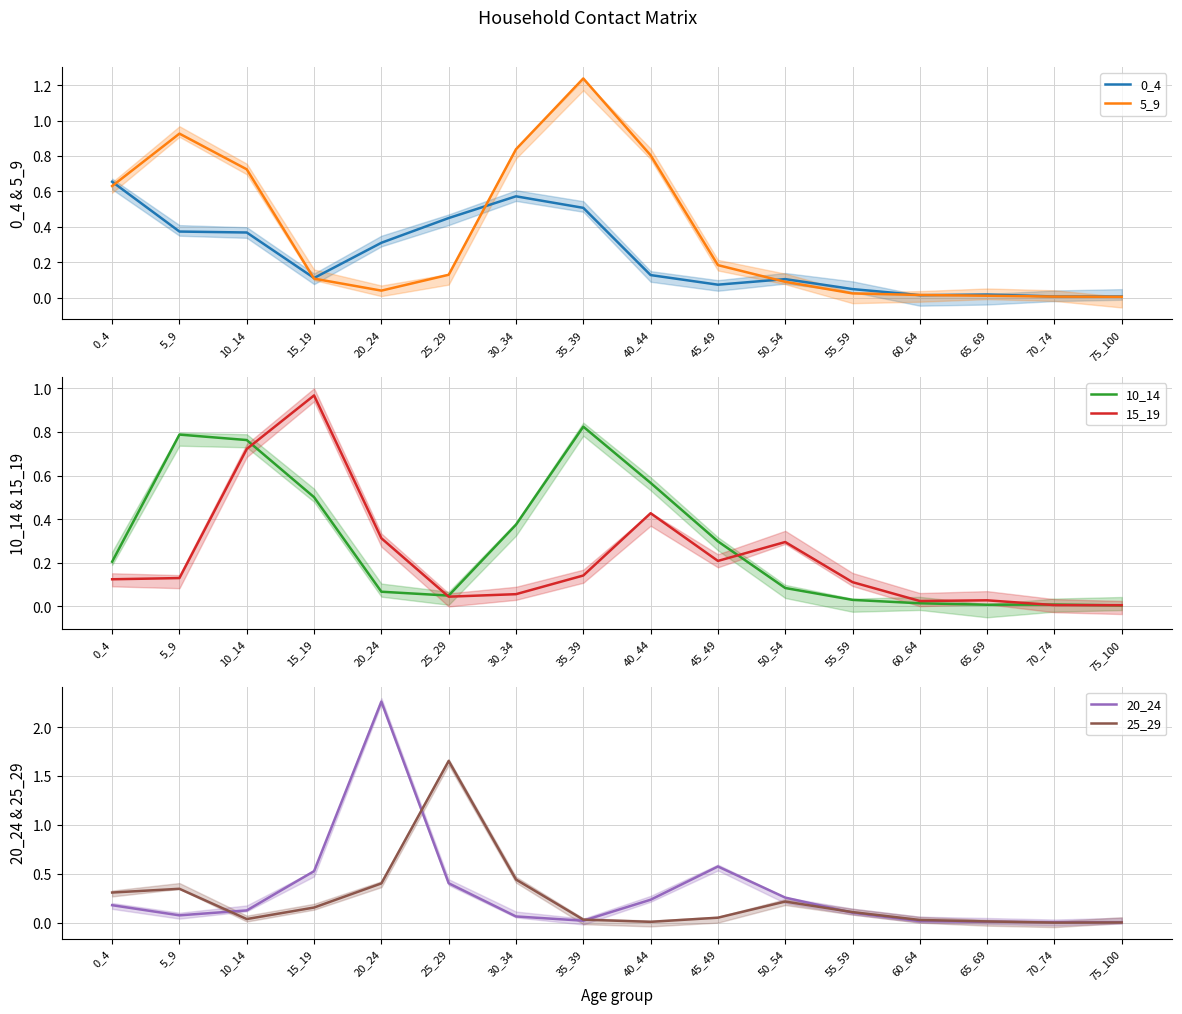

What are all the series names shown in the legend?

0_4, 5_9, 10_14, 15_19, 20_24, 25_29